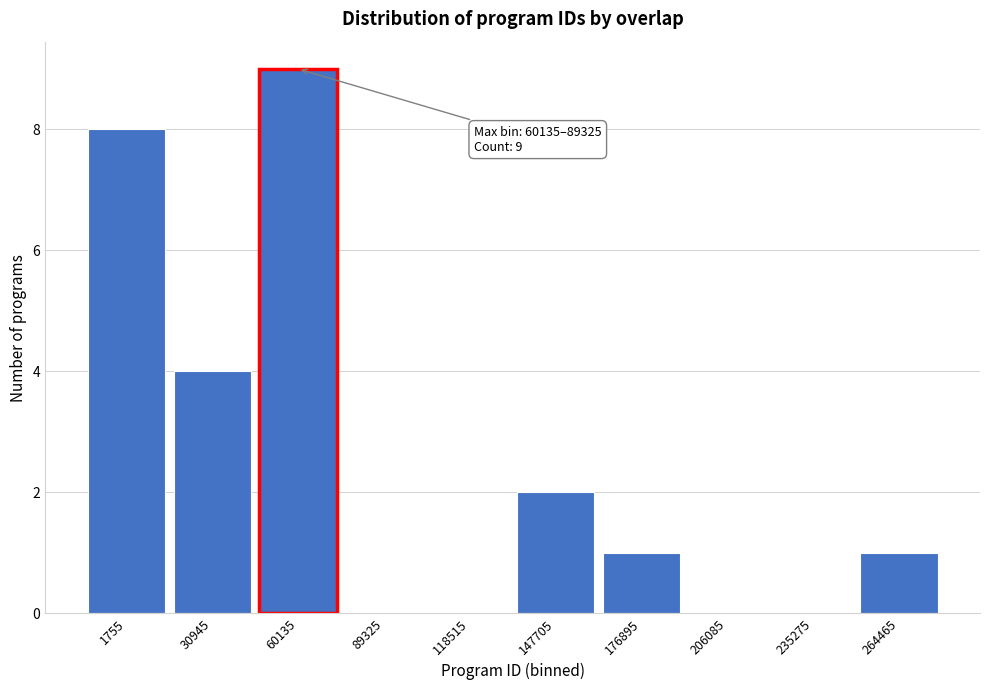

Reading left to right, list all the values displayed in this chart.

1755=8	30945=4	60135=9	89325=0	118515=0	147705=2	176895=1	206085=0	235275=0	264465=1